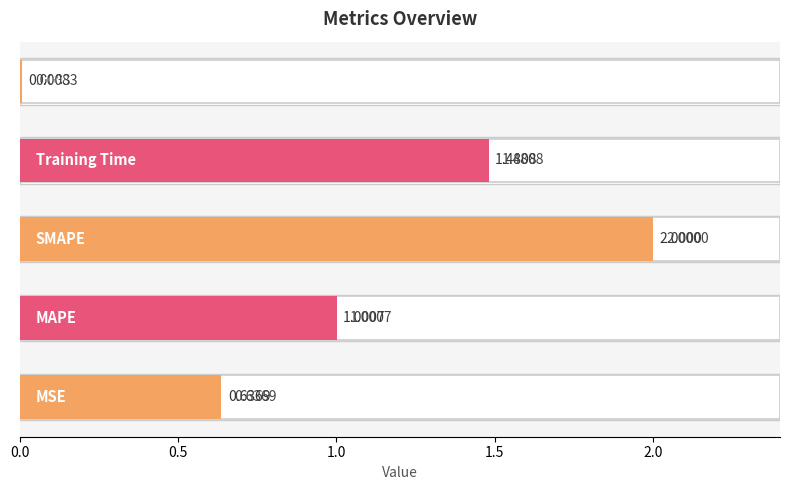

How many data points are less than 1?

2